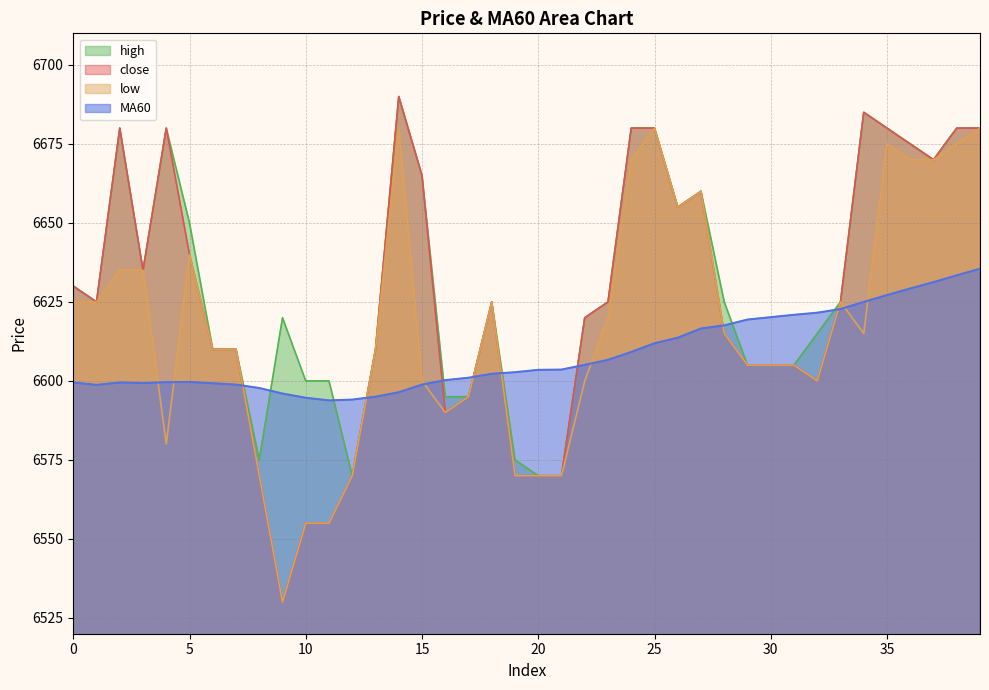

At which category does close reach its first local peak?

2